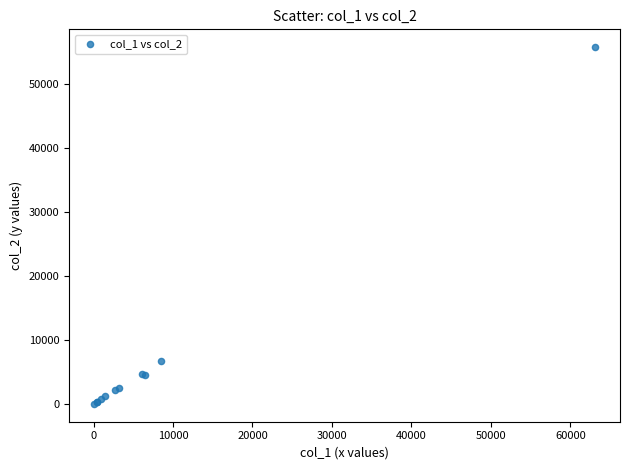

What Y value in the scatter plot is closest to 27887?

6792